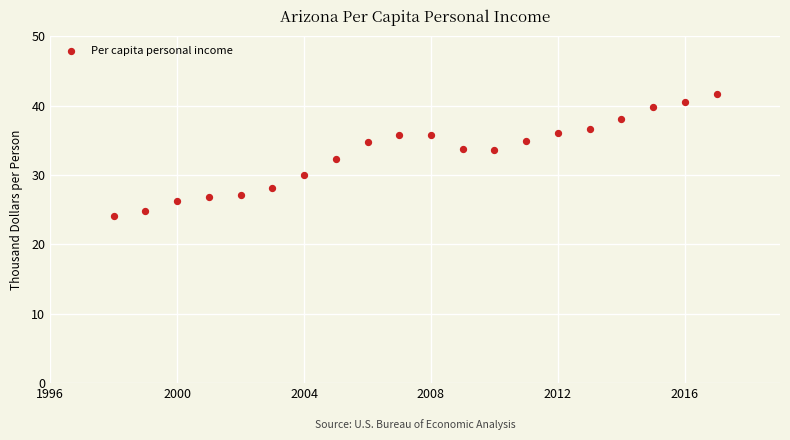

What is the range of Y values (max minus min)?

17.6